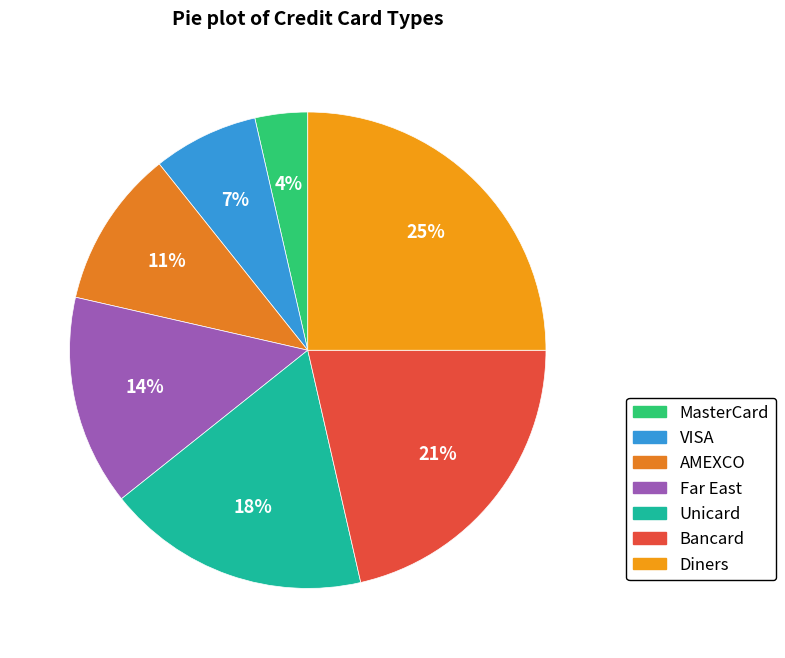

What is the largest slice in the pie chart?

Diners